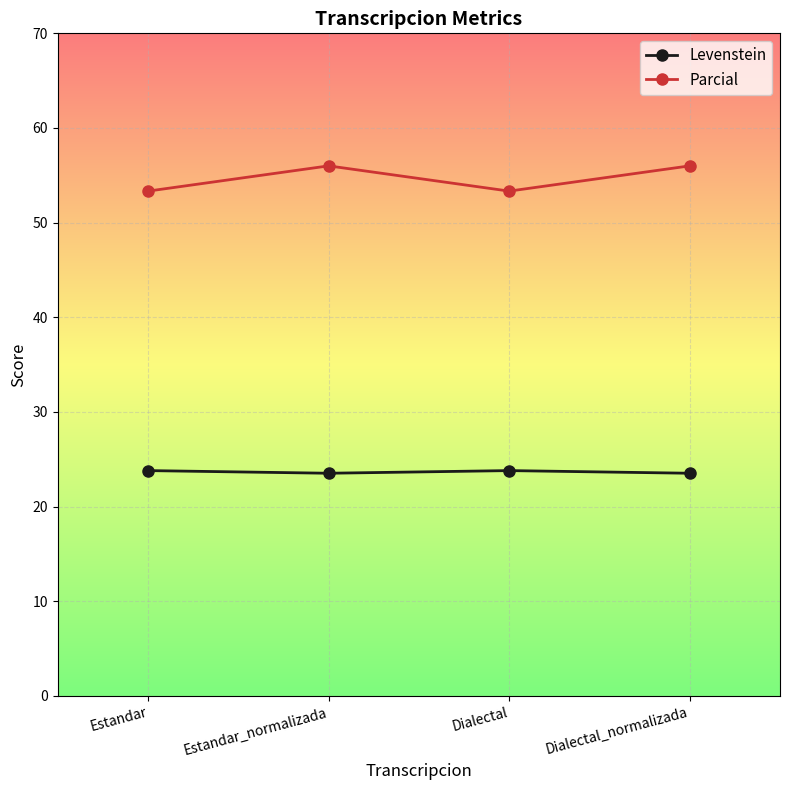

What is the difference between the maximum and second lowest values in the Levenstein series?

0.3